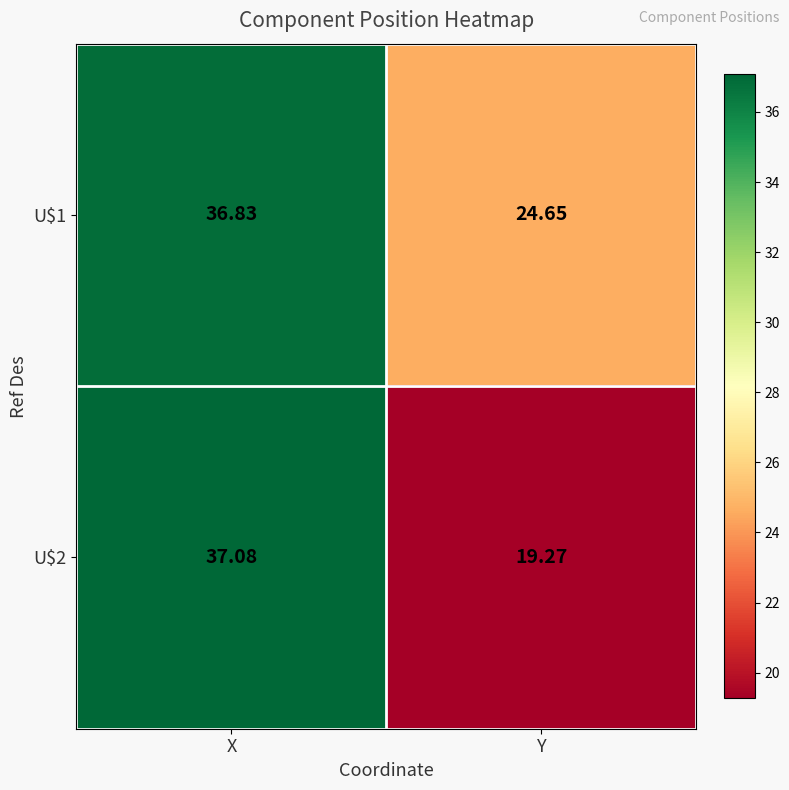

At which category does the chart reach its minimum across all series?

Y